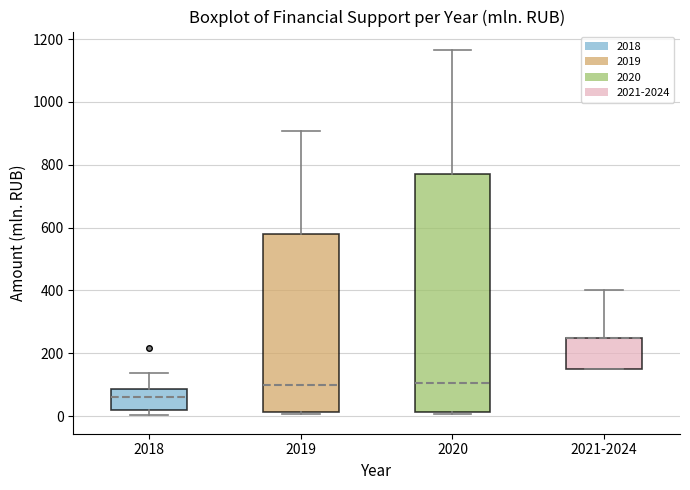

Reading left to right, read every box against the y-axis: the position of its median line, the range the box covers, and the ends of its whiskers. The values are not printed on the chart, so give them approximately, as read against the axis.

2018: median 60, box 20 to 80, whiskers 0 to 140
2019: median 100, box 20 to 580, whiskers 0 to 900
2020: median 100, box 20 to 760, whiskers 0 to 1160
2021-2024: median 260 (drawn on the box's upper edge), box 160 to 260, whiskers 160 to 400